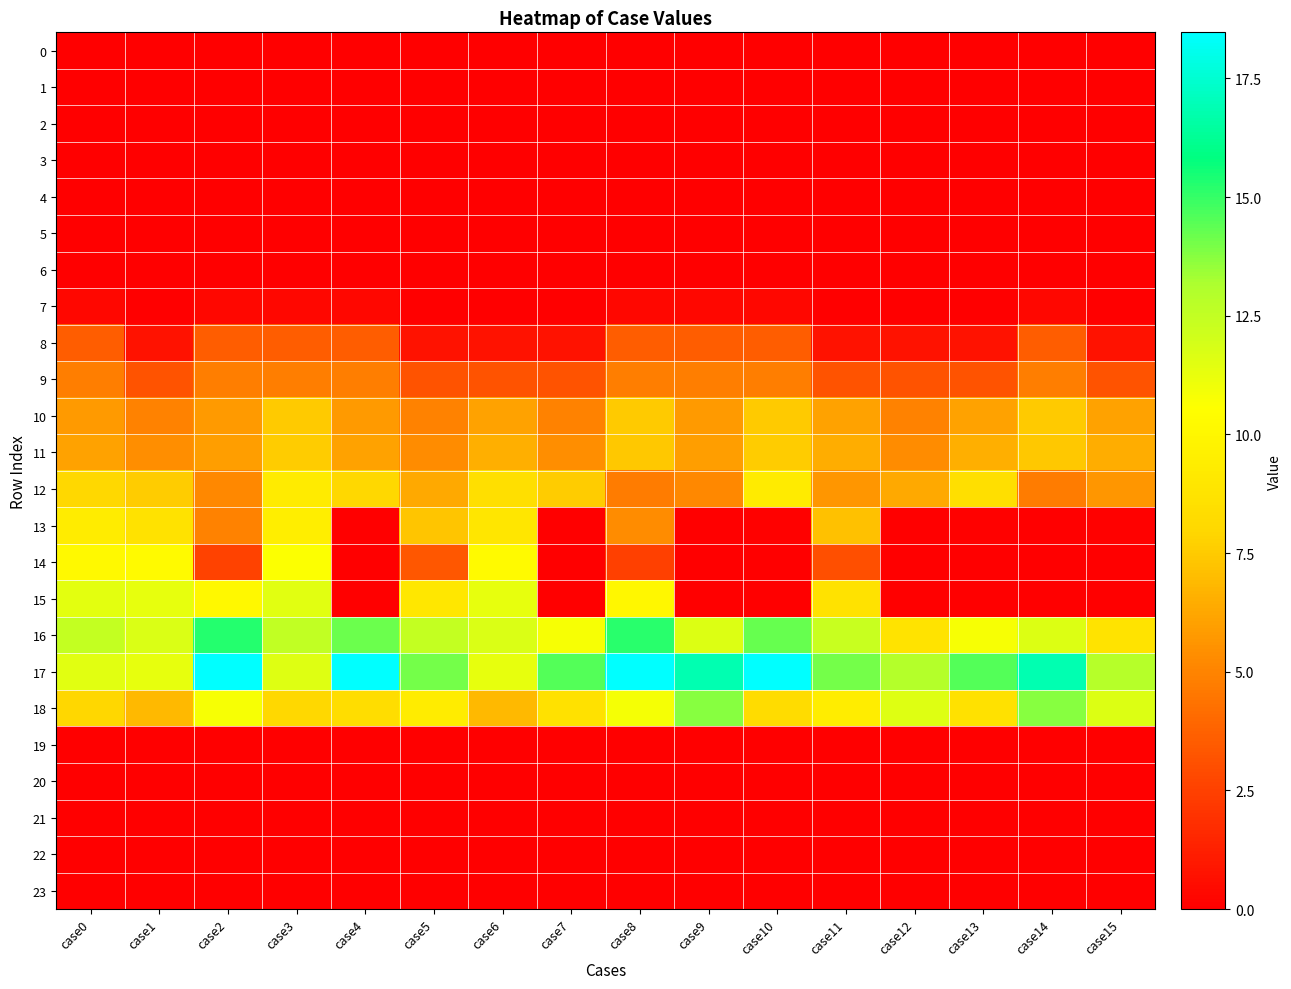

At which category is the sum across all series the highest?

case3